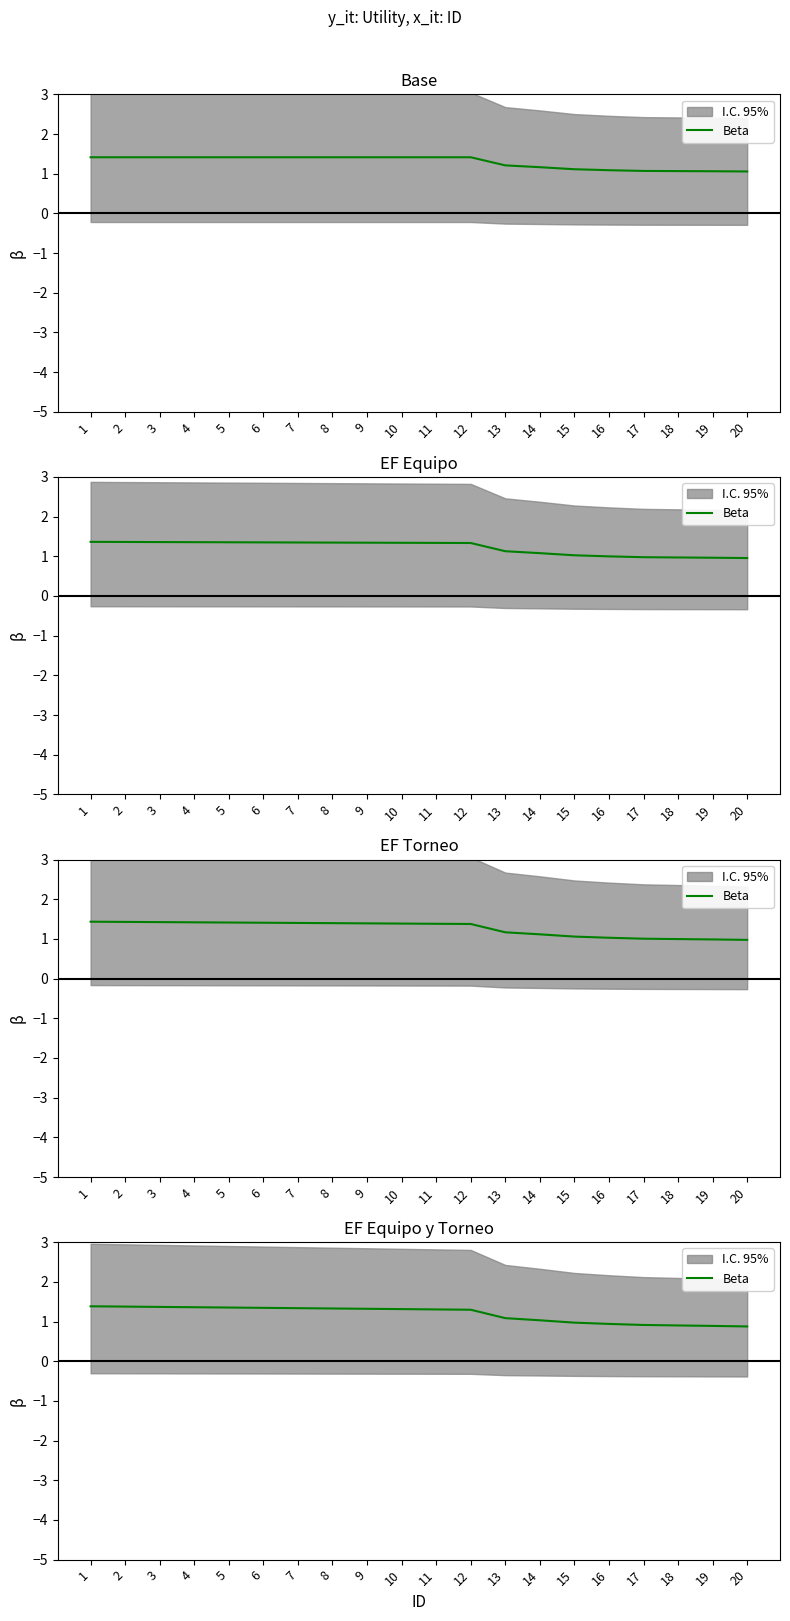

What is the average value?

1.2